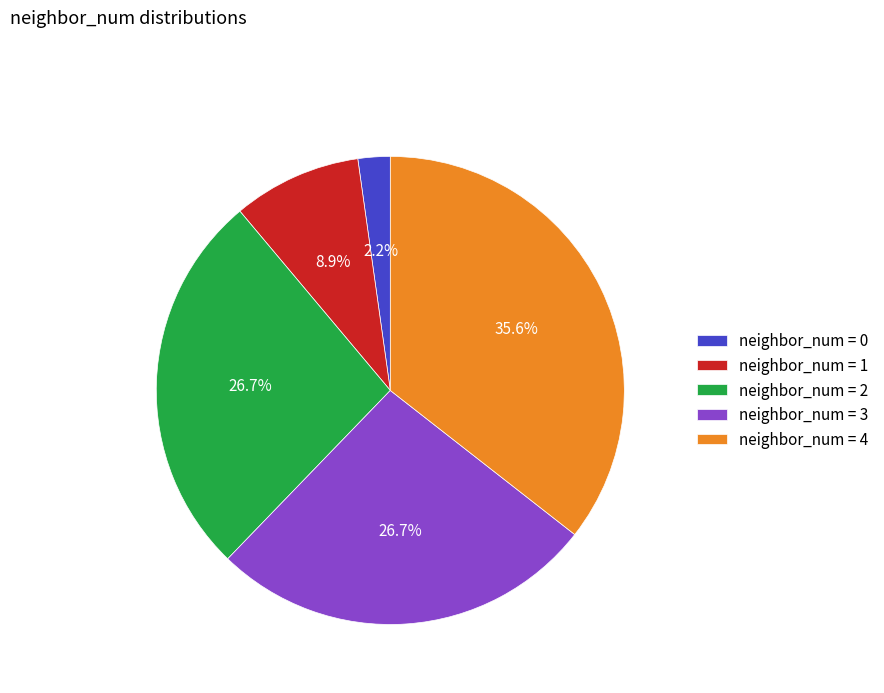

How many segments does this pie chart have?

5